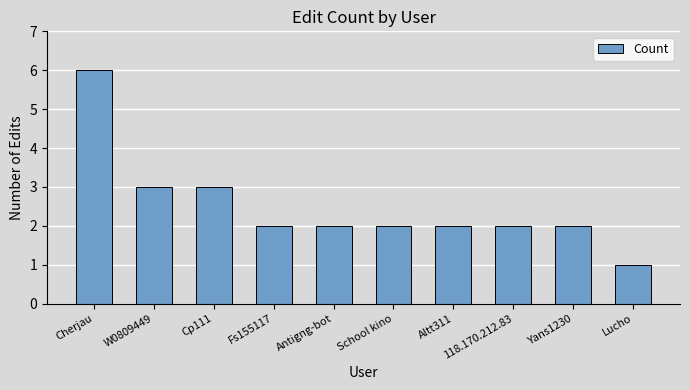

What is the difference between the values at Cherjau and Cp111?

3